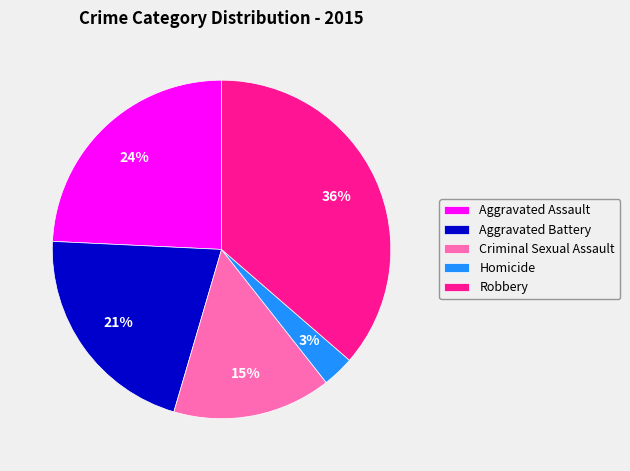

How many slices are in this pie chart?

5